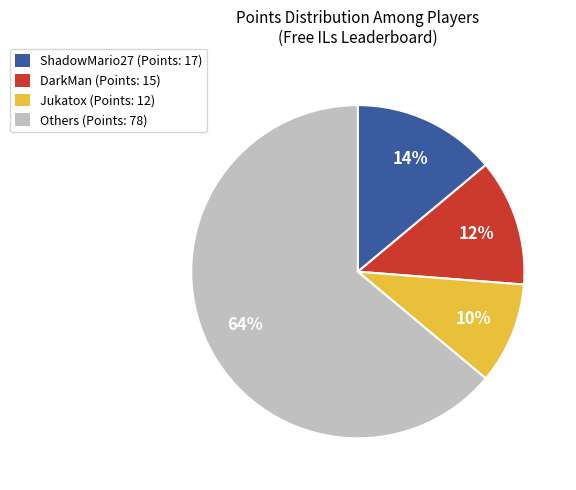

Does any single category account for the majority?

Yes